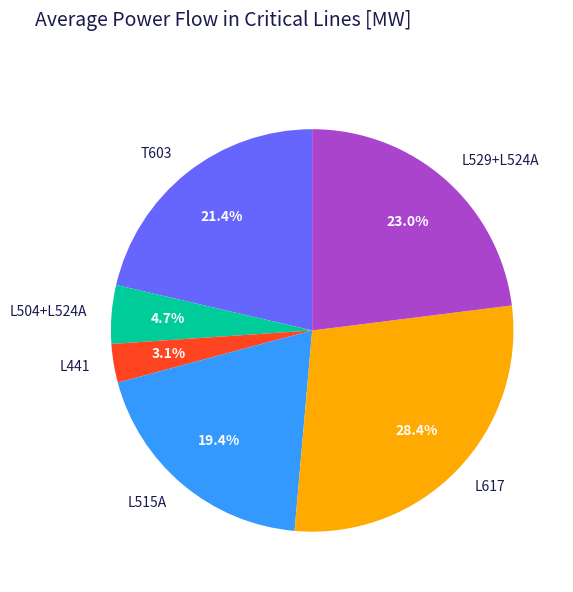

Rank the categories by value from highest to lowest.

L617, L529+L524A, T603, L515A, L504+L524A, L441